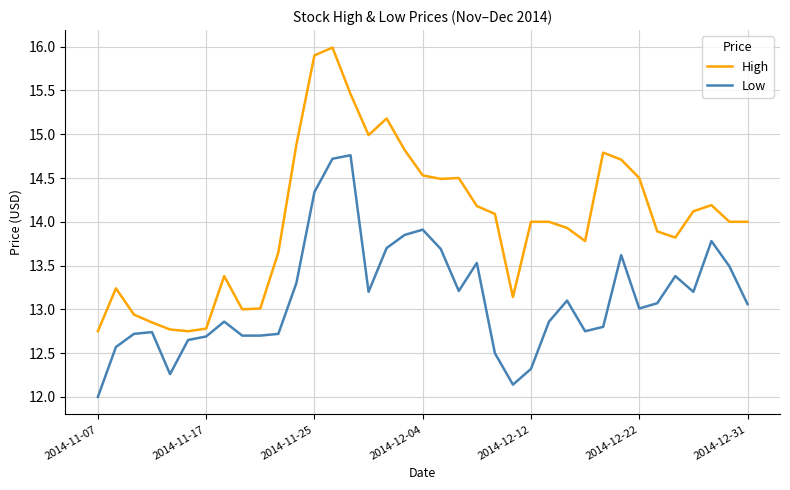

Rank the series by their average value, from highest to lowest.

High, Low